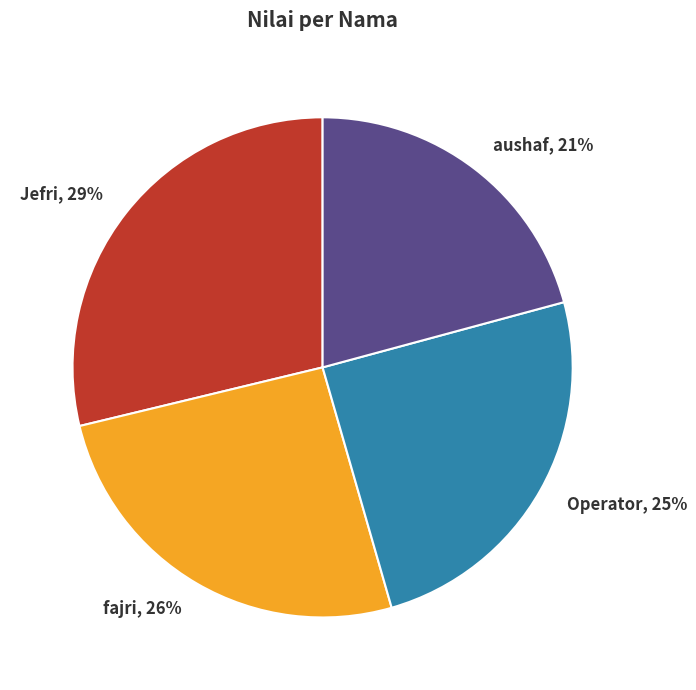

Is it true that Operator is 25% of the pie?

True